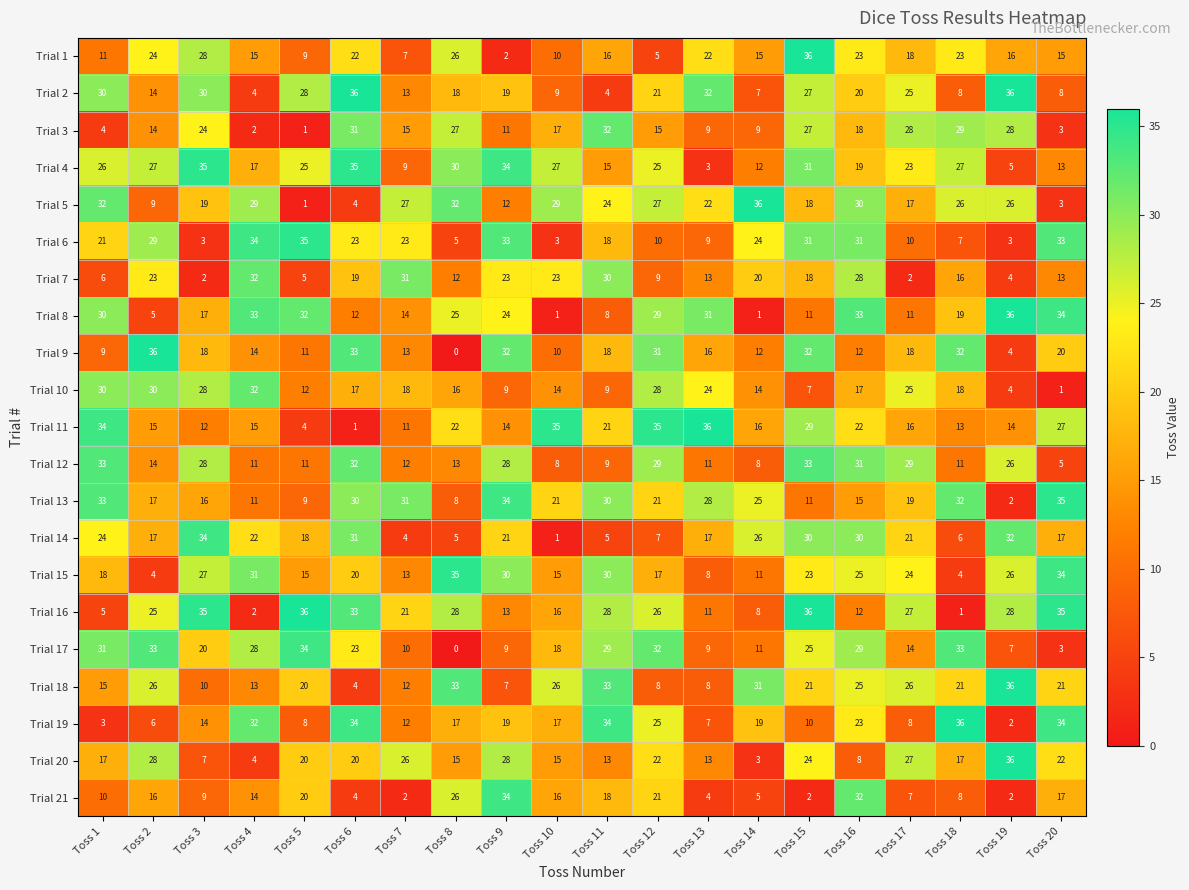

What is the total value across all series at Toss 5?

354